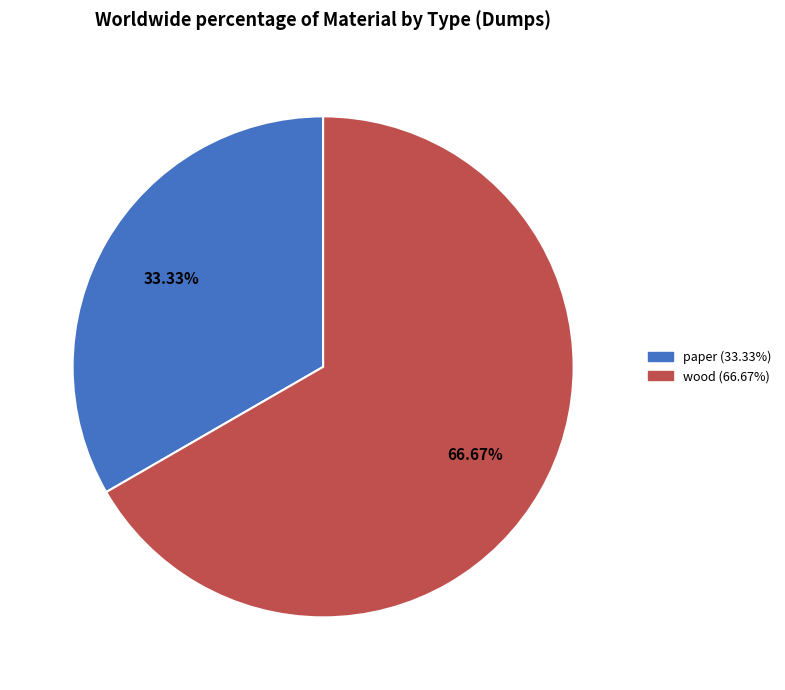

To the nearest percent, what percentage of the pie is paper?

33%